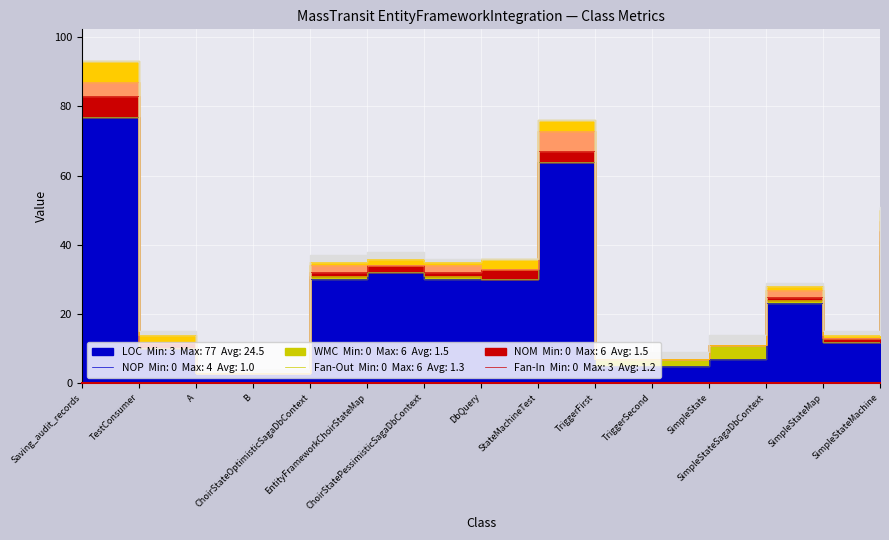

True or false: Fan-Out and LOC cross at least once.

False